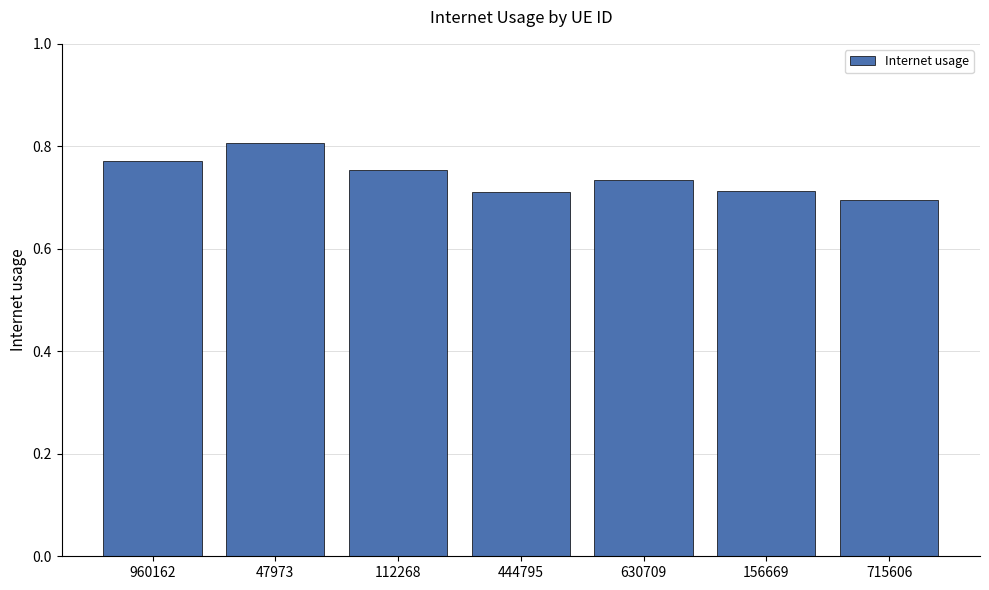

How many series are shown in this chart?

1